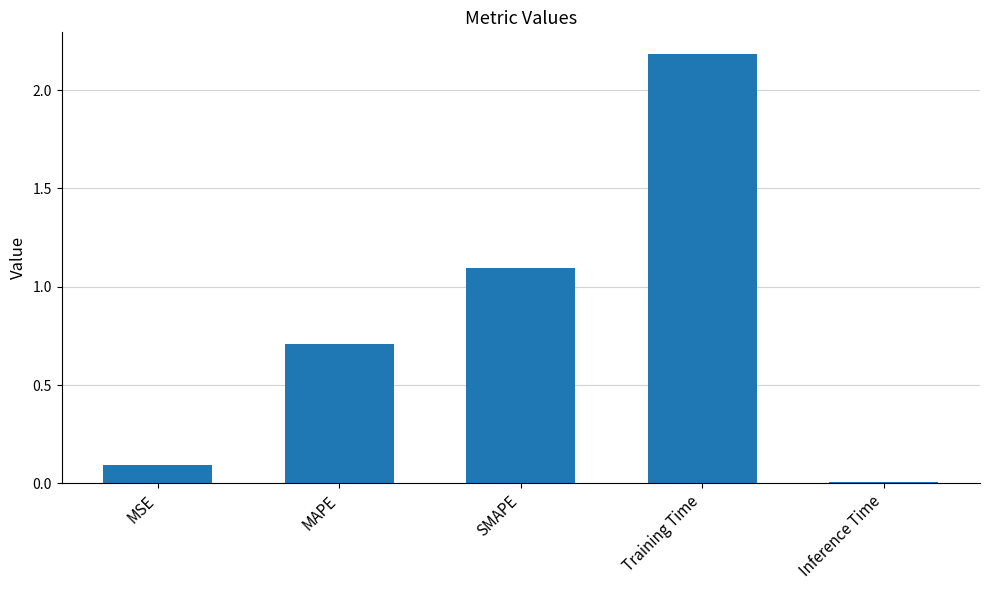

Between MAPE and SMAPE, which is larger?

SMAPE